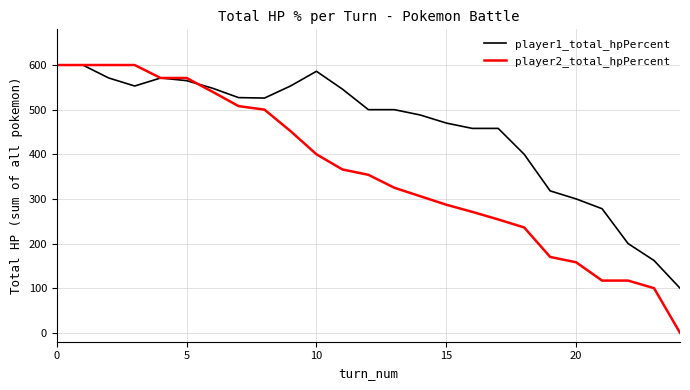

What is the greatest value displayed?

600